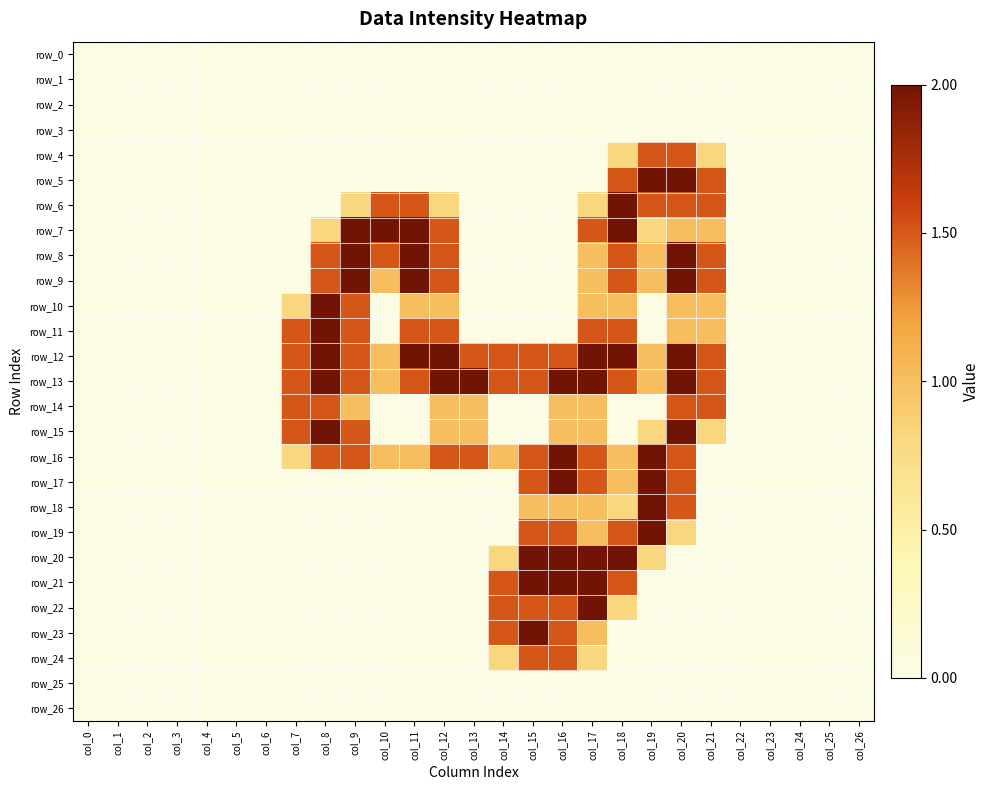

At which category is the sum across all series the highest?

col_17